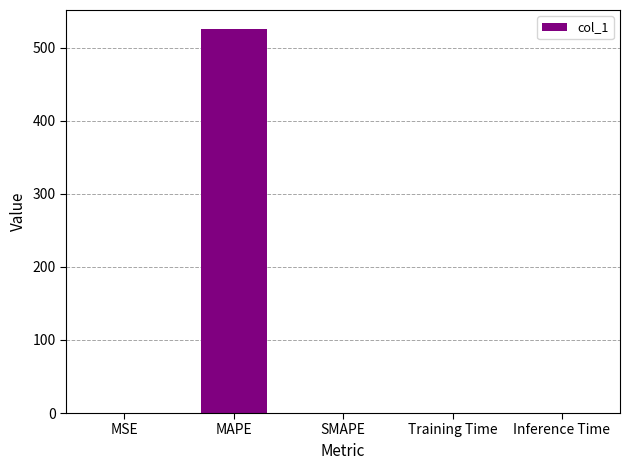

How many data points are above 0?

4